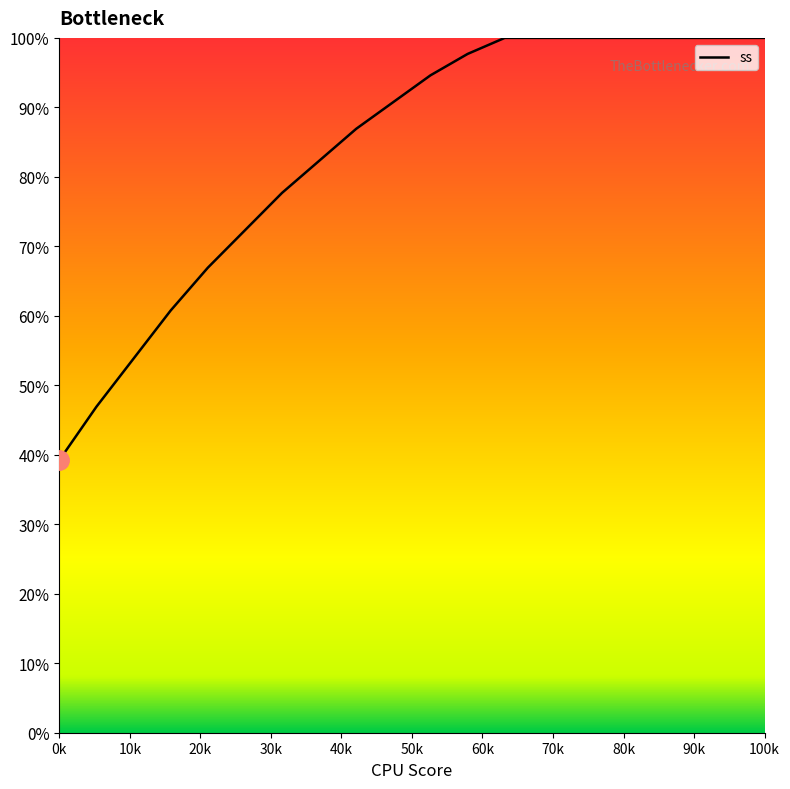

Is this an area chart (filled region under the line)?

Yes